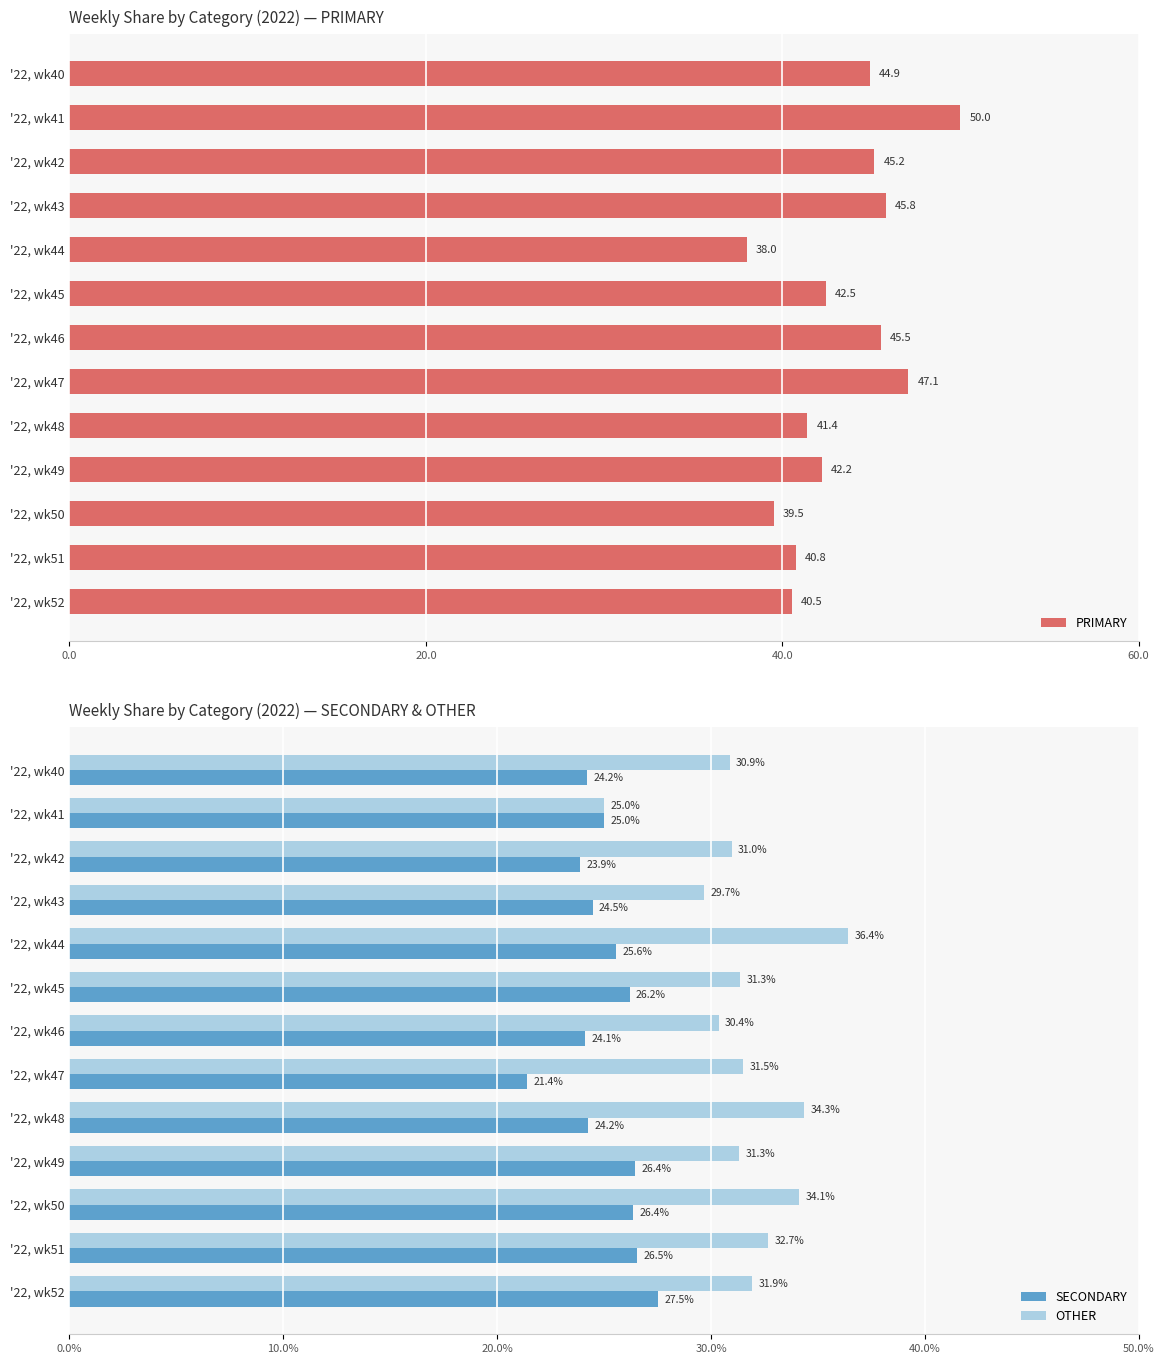

At how many categories does at least one series exceed 32?

13